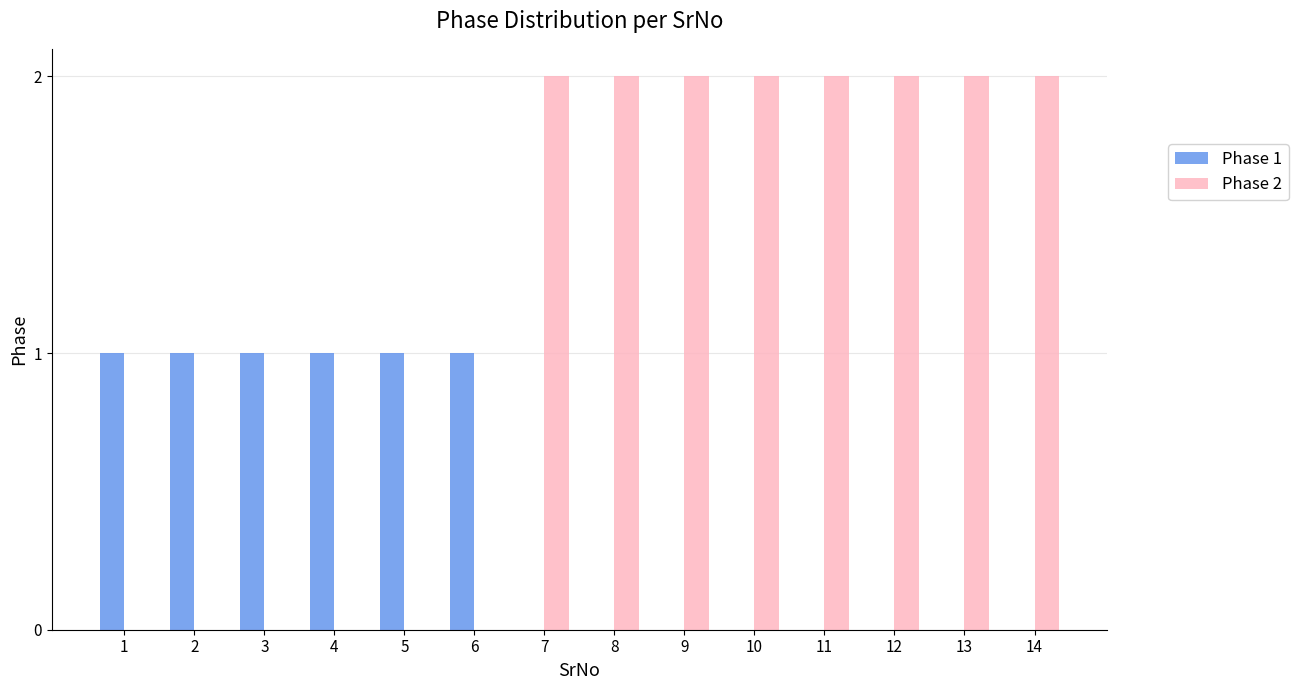

The value of Phase 1 at 11 is -1. True or false?

False